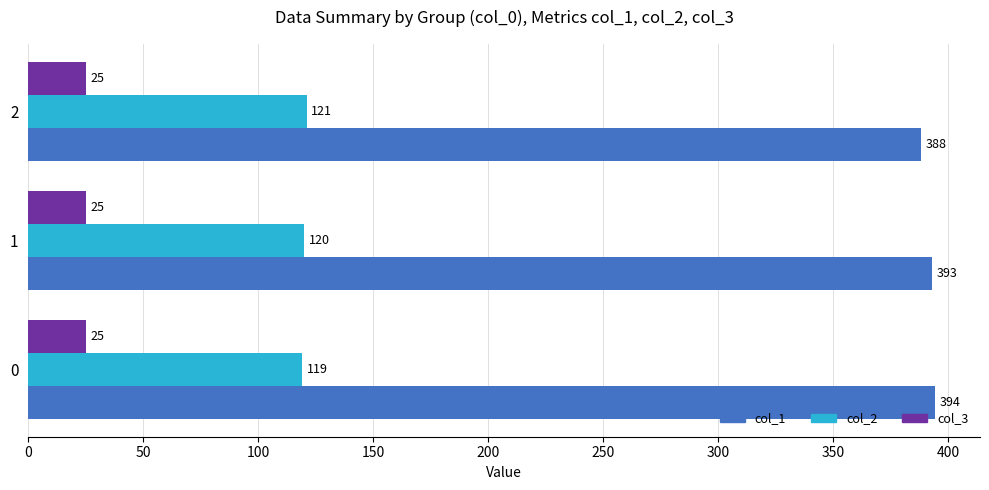

What is the maximum value shown in the chart?

394